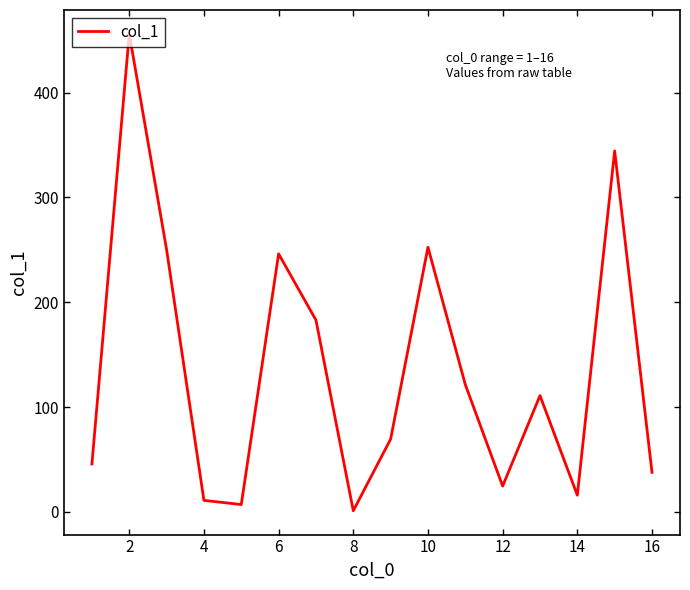

What is the maximum value shown in the chart?

456.0